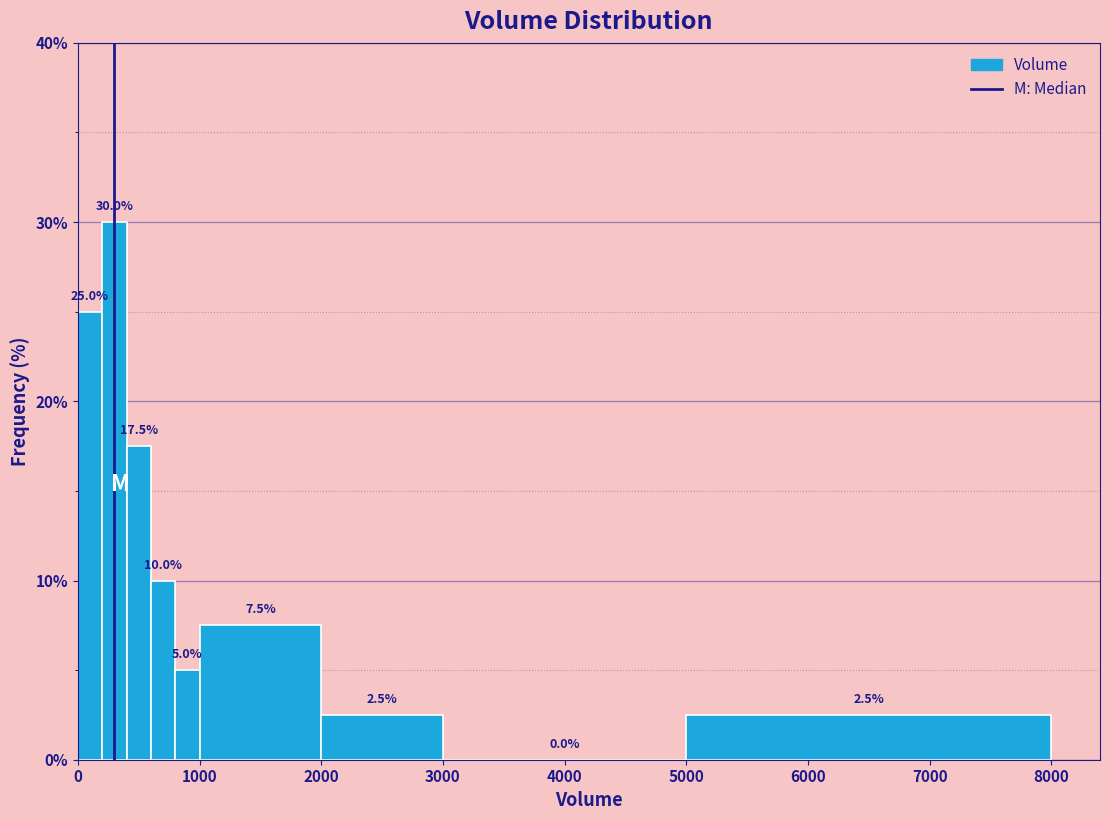

Around what value on the x-axis is the tallest bar? Give the approximate position of its centre, as read against the axis.

300